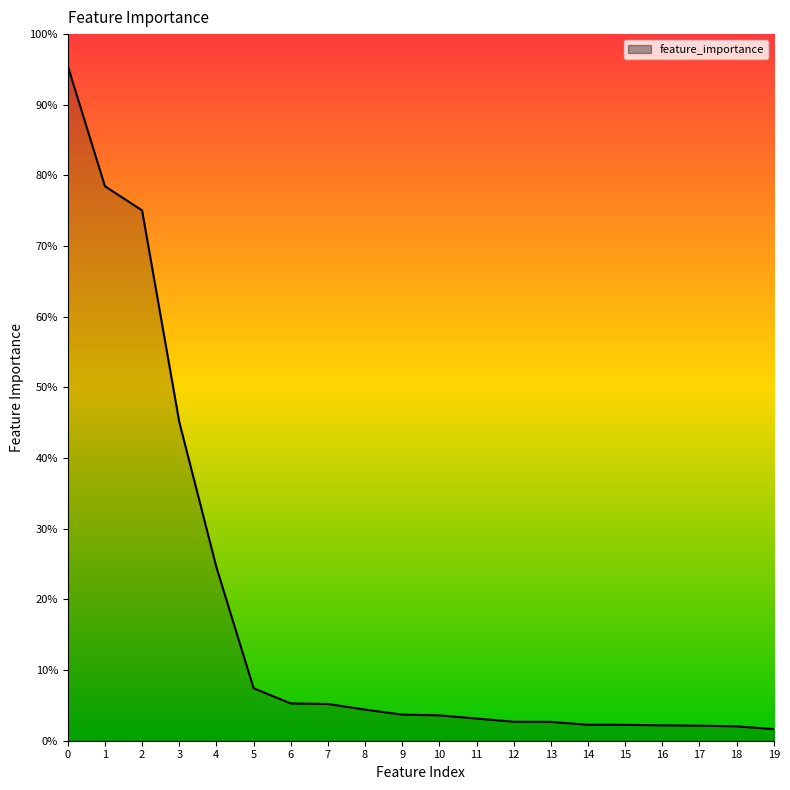

Does the chart display data point markers on the line(s)?

No